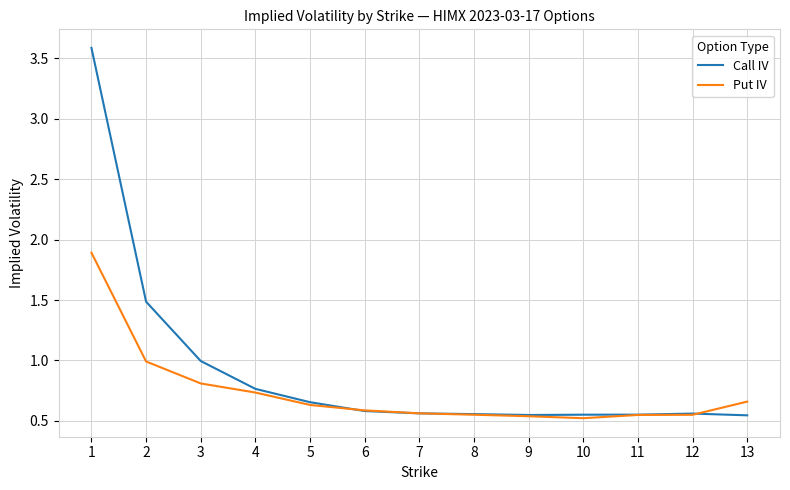

Between 2 and 9, which series saw the biggest shift?

Call IV